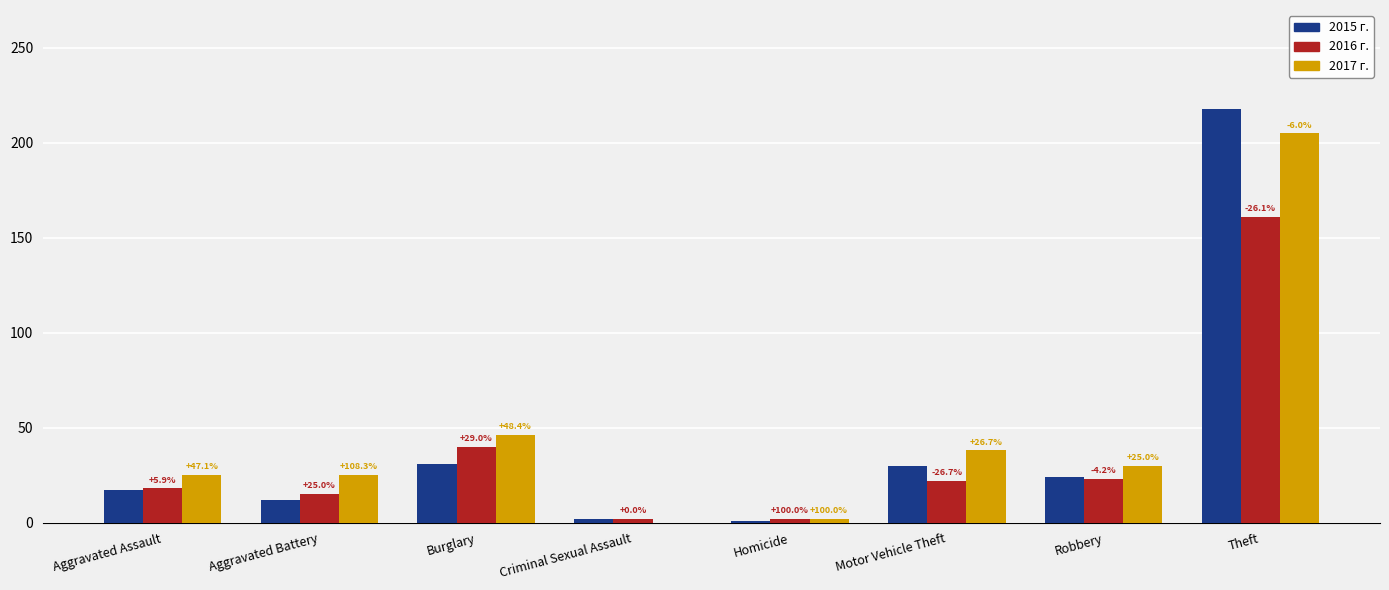

How many groups of bars are there?

8